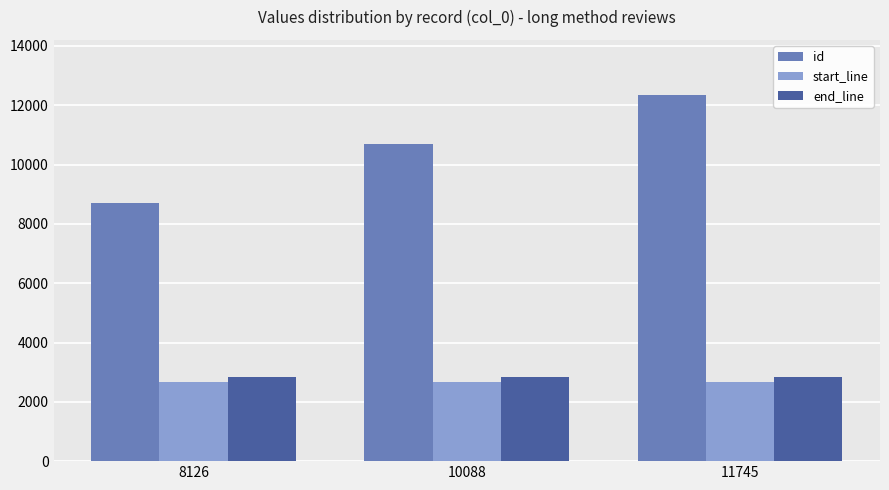

Reading left to right, extract all data points from this chart.

id: 8126=8713	10088=10690	11745=12351
start_line: 8126=2675	10088=2675	11745=2675
end_line: 8126=2841	10088=2841	11745=2841